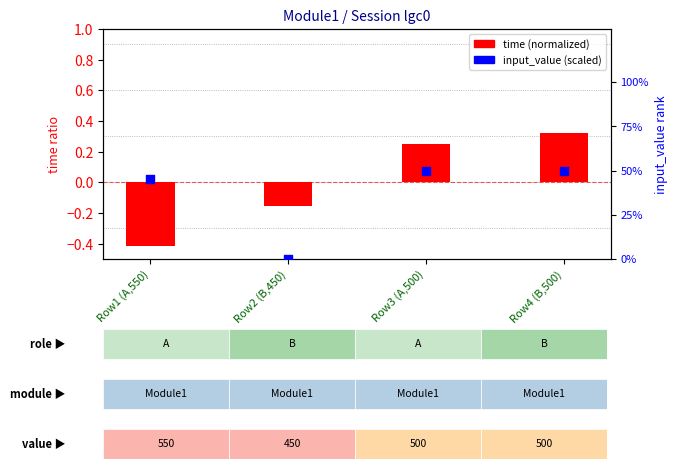

Which series contains the highest Y value?

input_value (scaled)